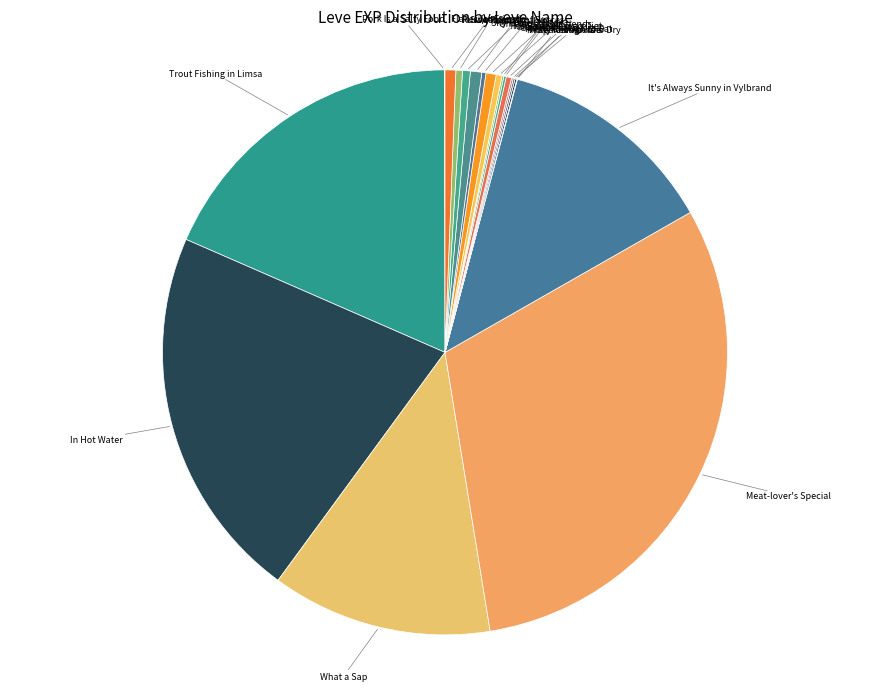

Is the sum of Sweet Smell of Success and It's Always Sunny in Vylbrand greater than half?

No